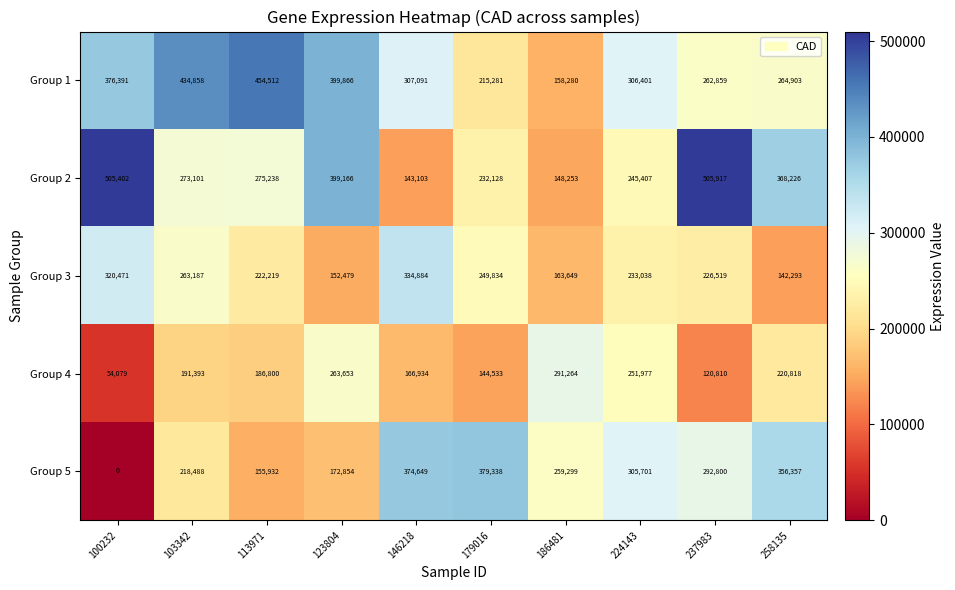

At 113971, list the series in order from smallest to largest.

Group 5, Group 4, Group 3, Group 2, Group 1